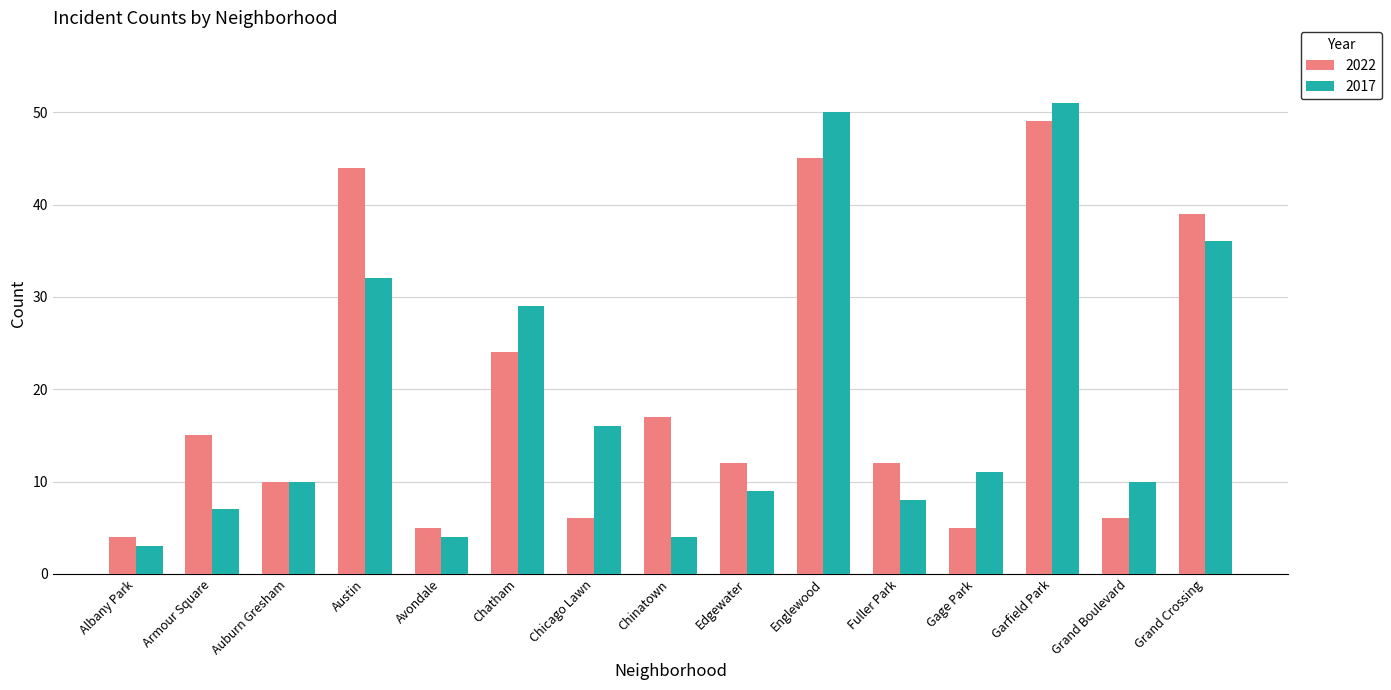

What is the difference between the maximum and minimum values in the 2022 series?

45